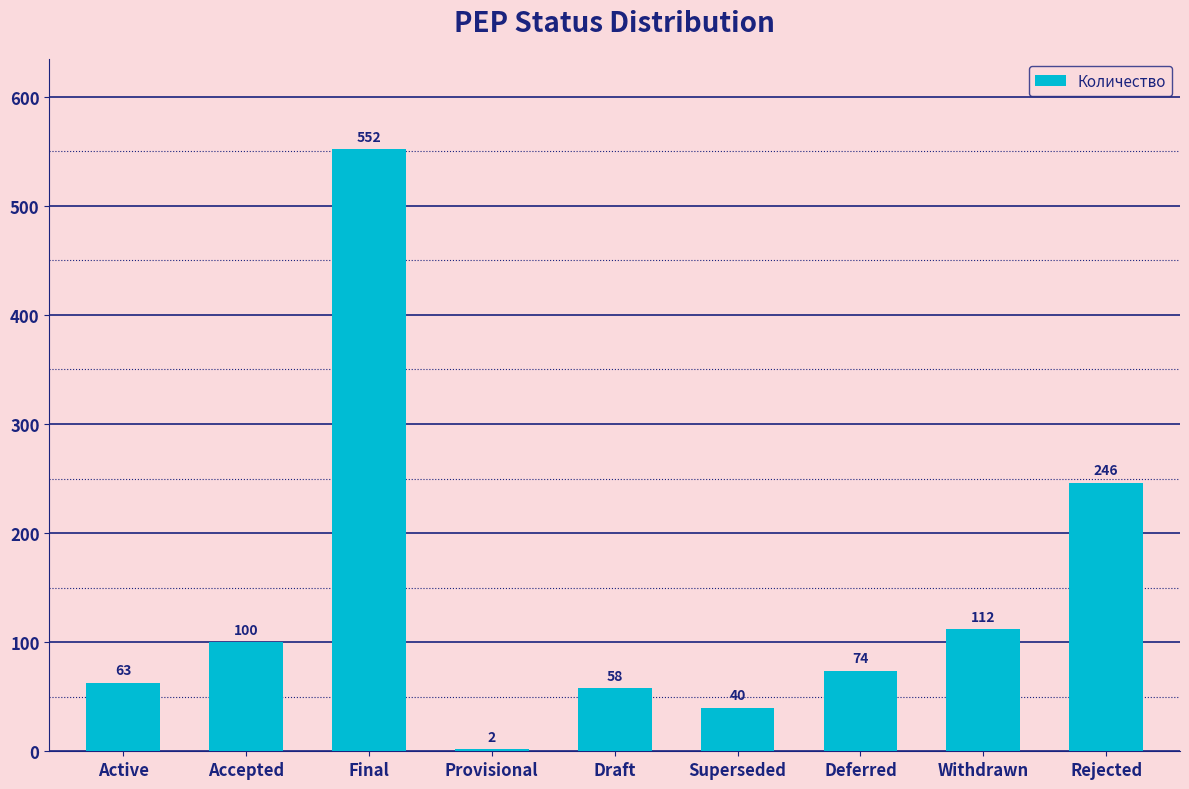

At which label does the data first exceed 74?

Accepted